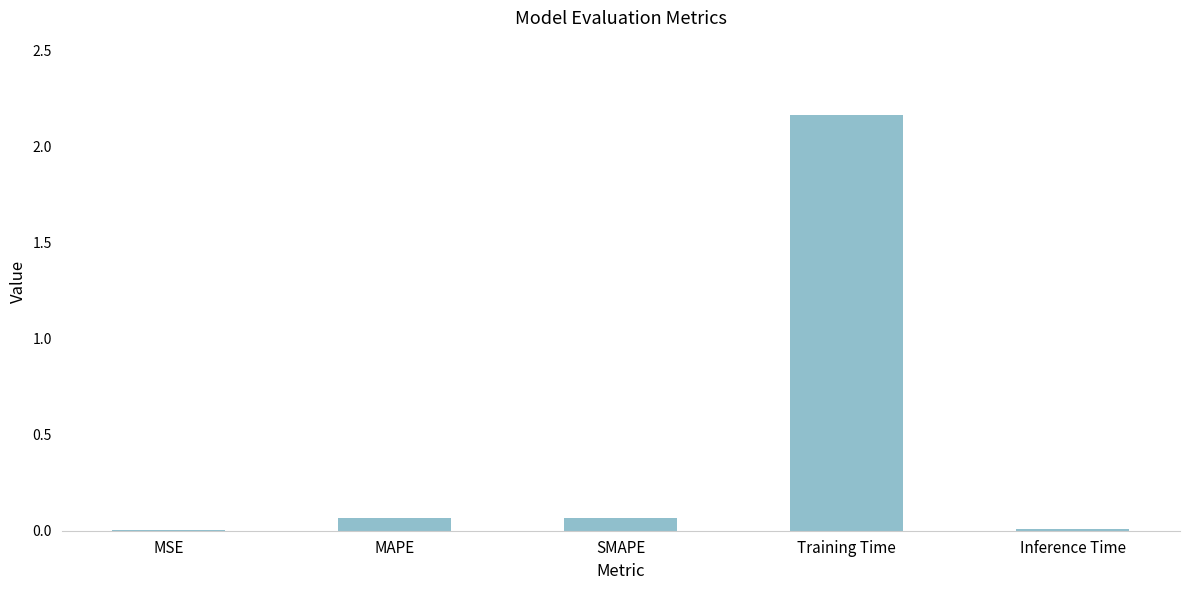

The value at MSE is 0.0. True or false?

True